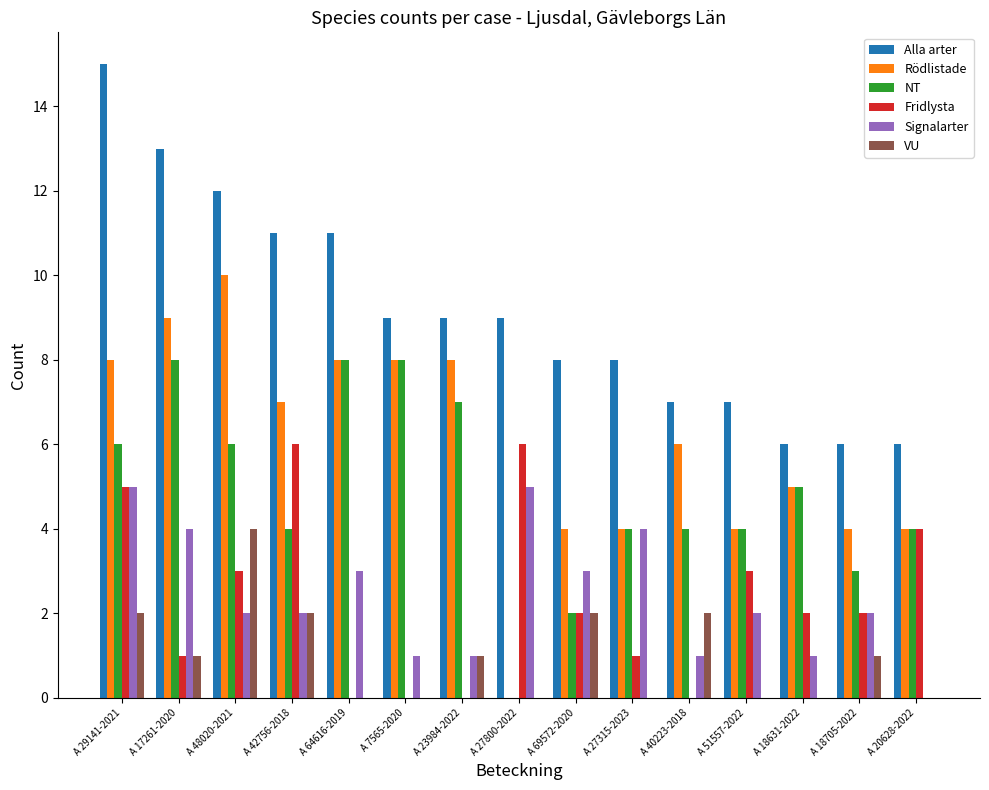

What is the sum of all Alla arter values?

137